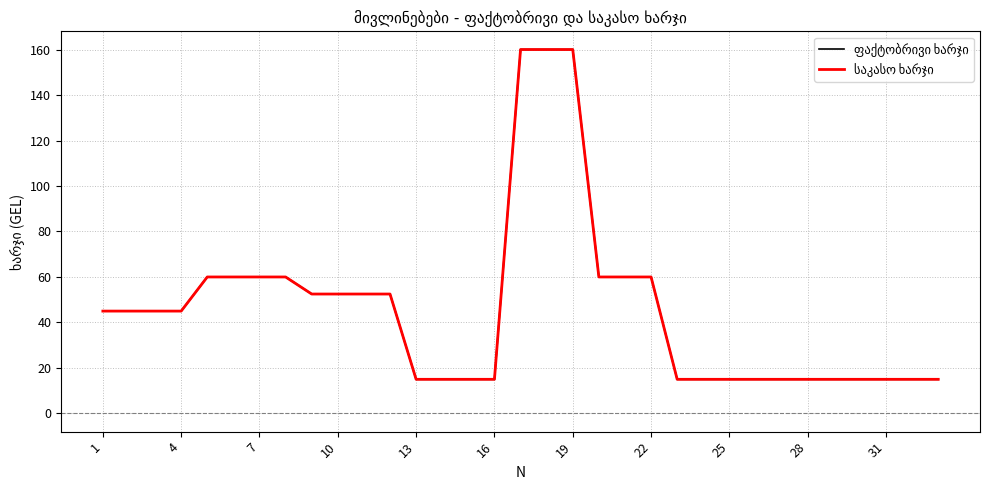

True or false: ფაქტობრივი ხარჯი and საკასო ხარჯი cross at least once.

False